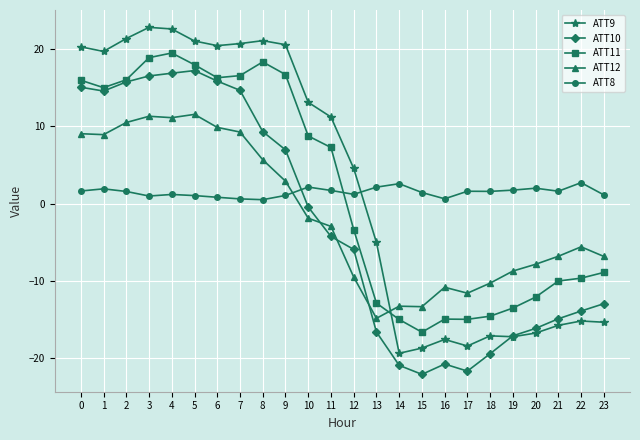

What is the minimum value shown in the chart?

-22.1